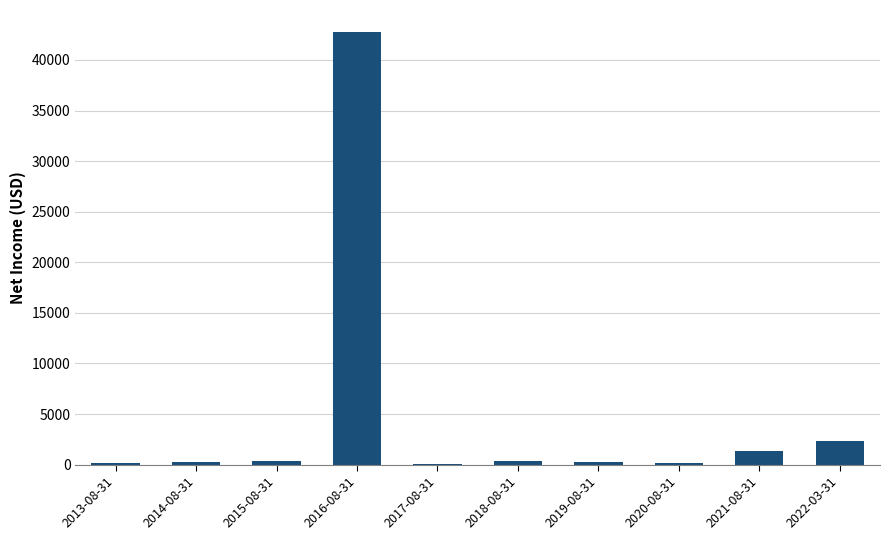

At which label is the value closest to 21450?

2022-03-31